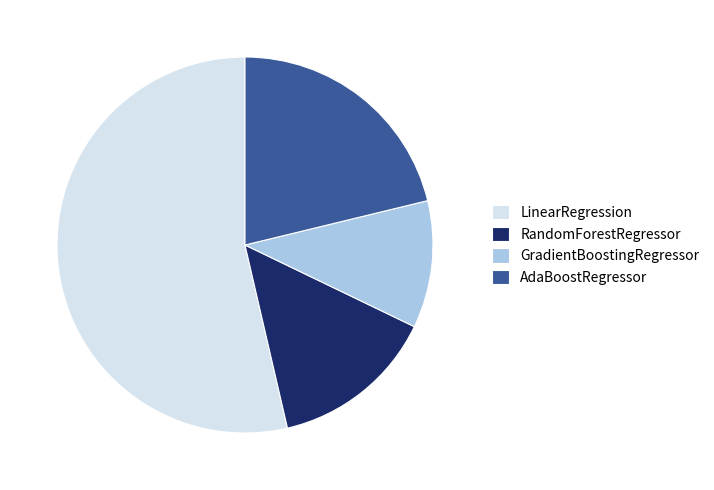

Which category has the smallest portion of the pie?

GradientBoostingRegressor